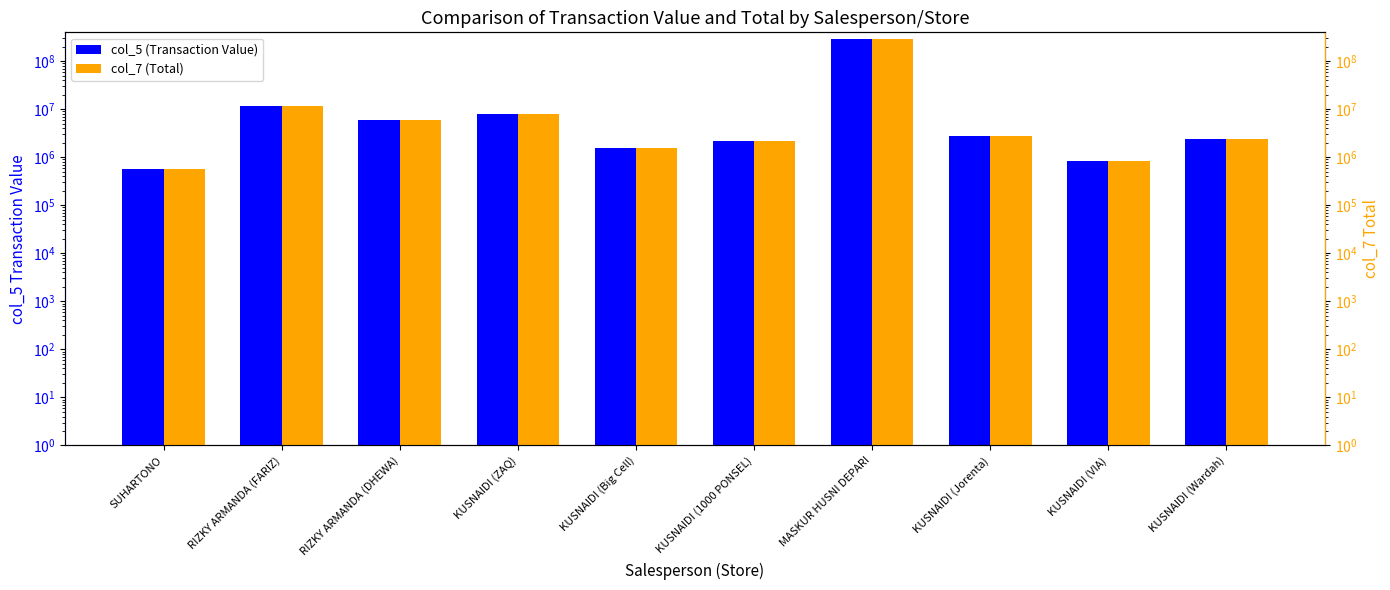

Does the chart contain stacked bars?

No